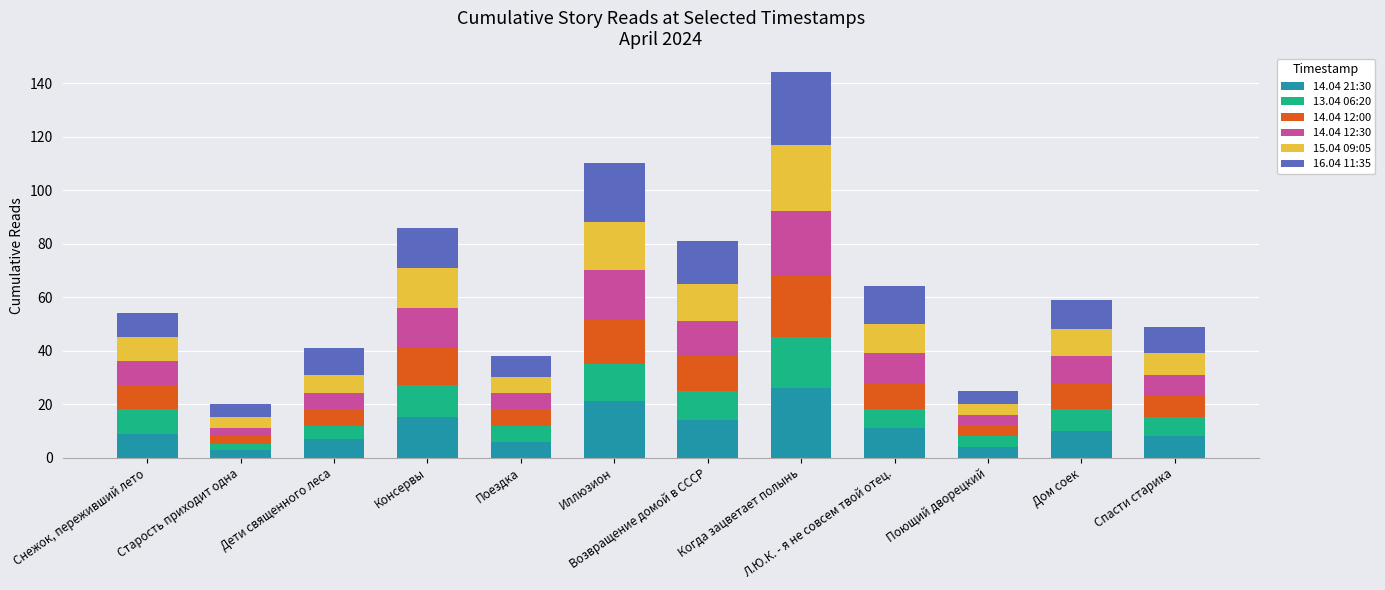

Which category has the highest value in the 14.04 21:30 series?

Когда зацветает полынь